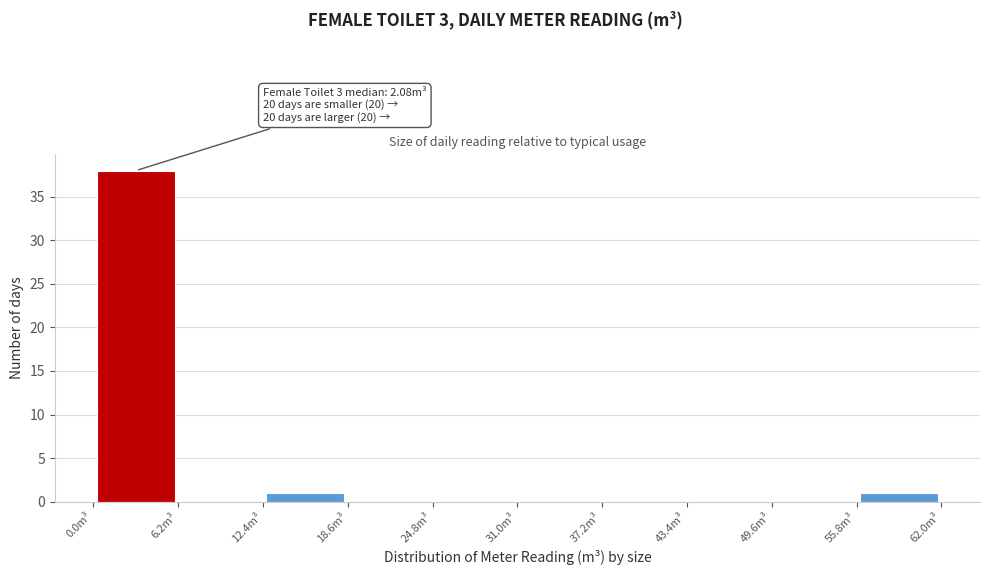

Which range on the x-axis has the tallest bar?

0 to 6